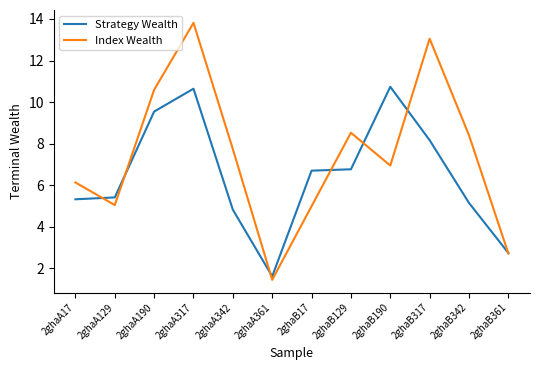

Reading left to right, list all the values displayed in this chart.

Strategy Wealth: 2ghaA17=5.3	2ghaA129=5.4	2ghaA190=9.5	2ghaA317=10.6	2ghaA342=4.8	2ghaA361=1.6	2ghaB17=6.7	2ghaB129=6.8	2ghaB190=10.7	2ghaB317=8.2	2ghaB342=5.2	2ghaB361=2.7
Index Wealth: 2ghaA17=6.1	2ghaA129=5.0	2ghaA190=10.6	2ghaA317=13.8	2ghaA342=7.7	2ghaA361=1.5	2ghaB17=5.0	2ghaB129=8.5	2ghaB190=6.9	2ghaB317=13.1	2ghaB342=8.4	2ghaB361=2.7